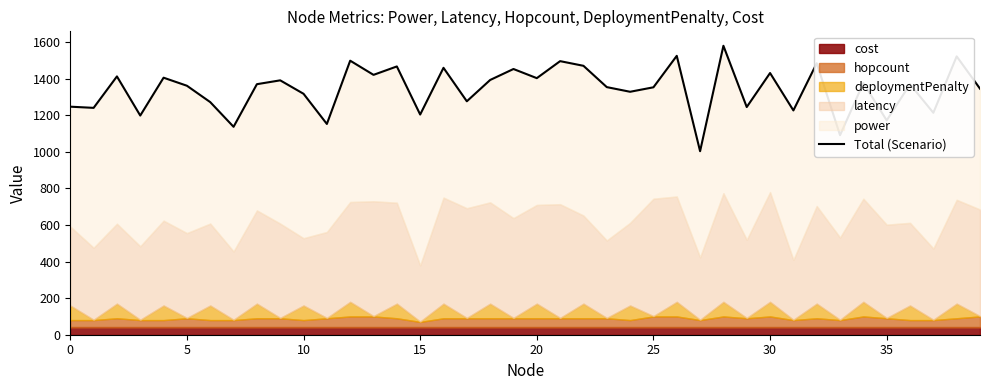

What is the label of the 28th point from the left?

27